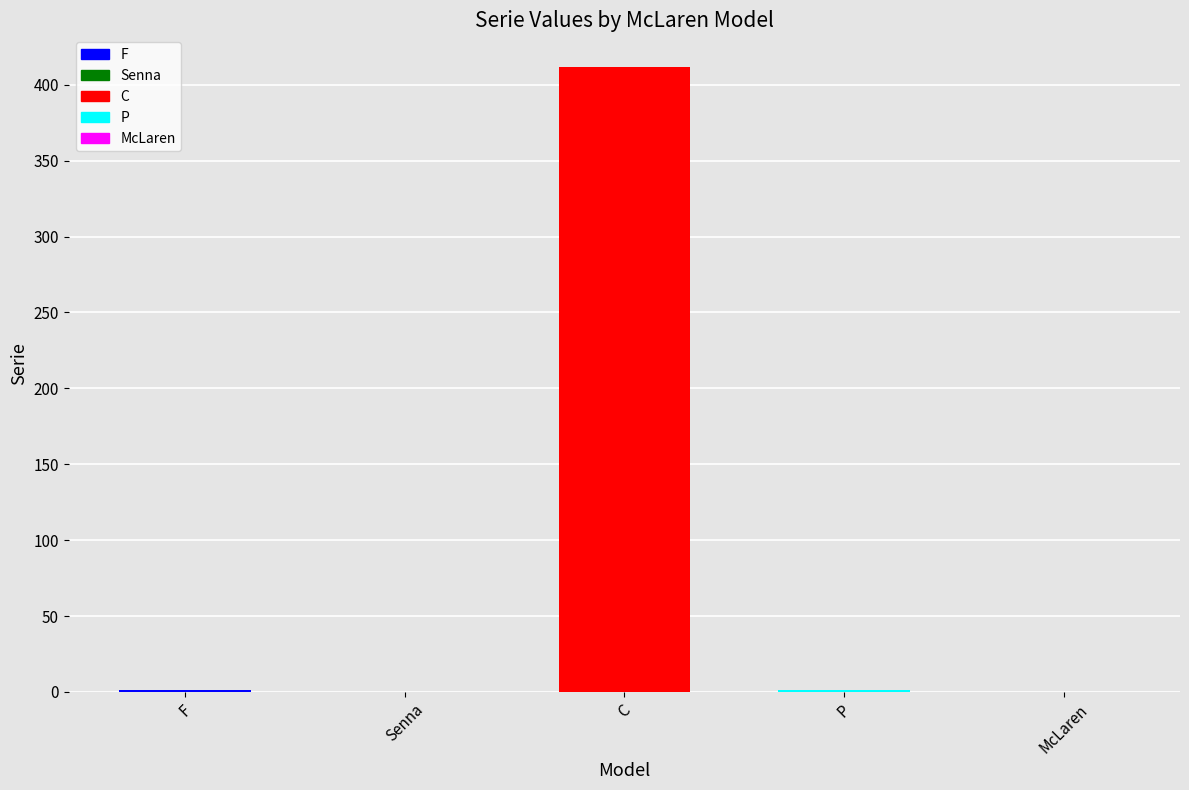

What is the maximum value shown in the chart?

412